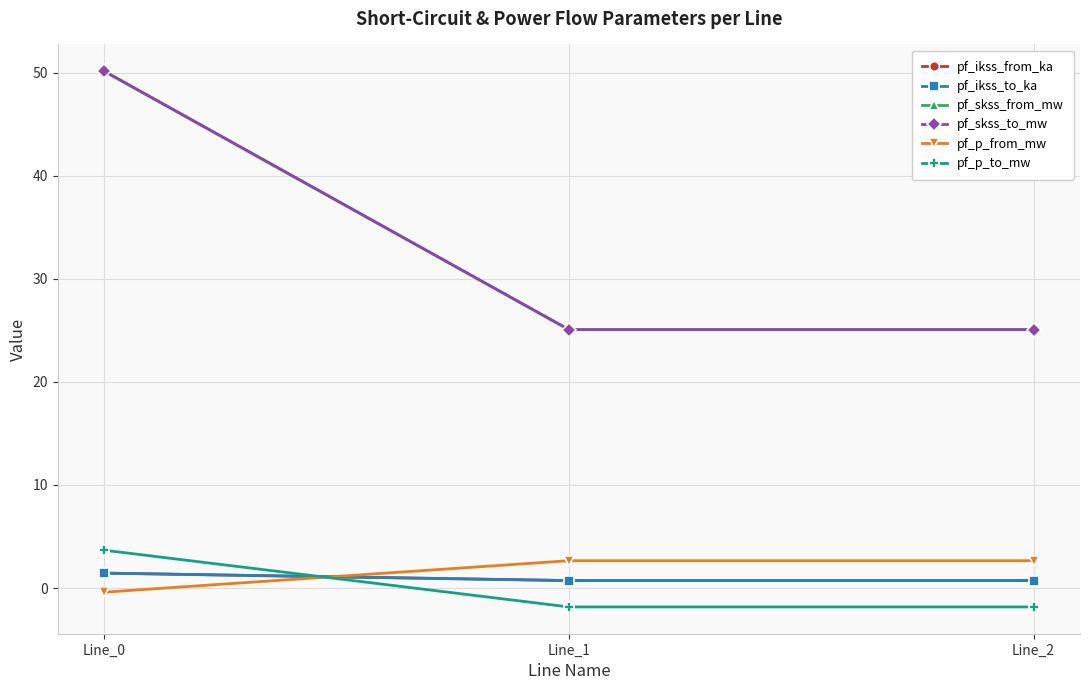

Does the chart have visible grid lines?

Yes